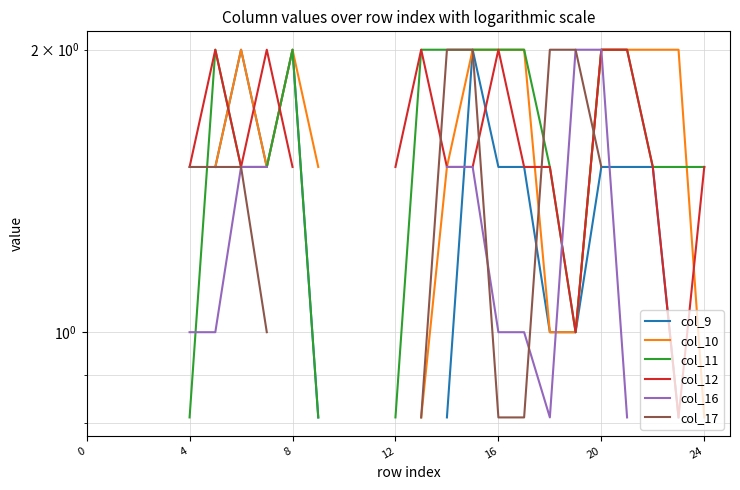

Where do col_12 and col_16 first cross each other?

18 and 19